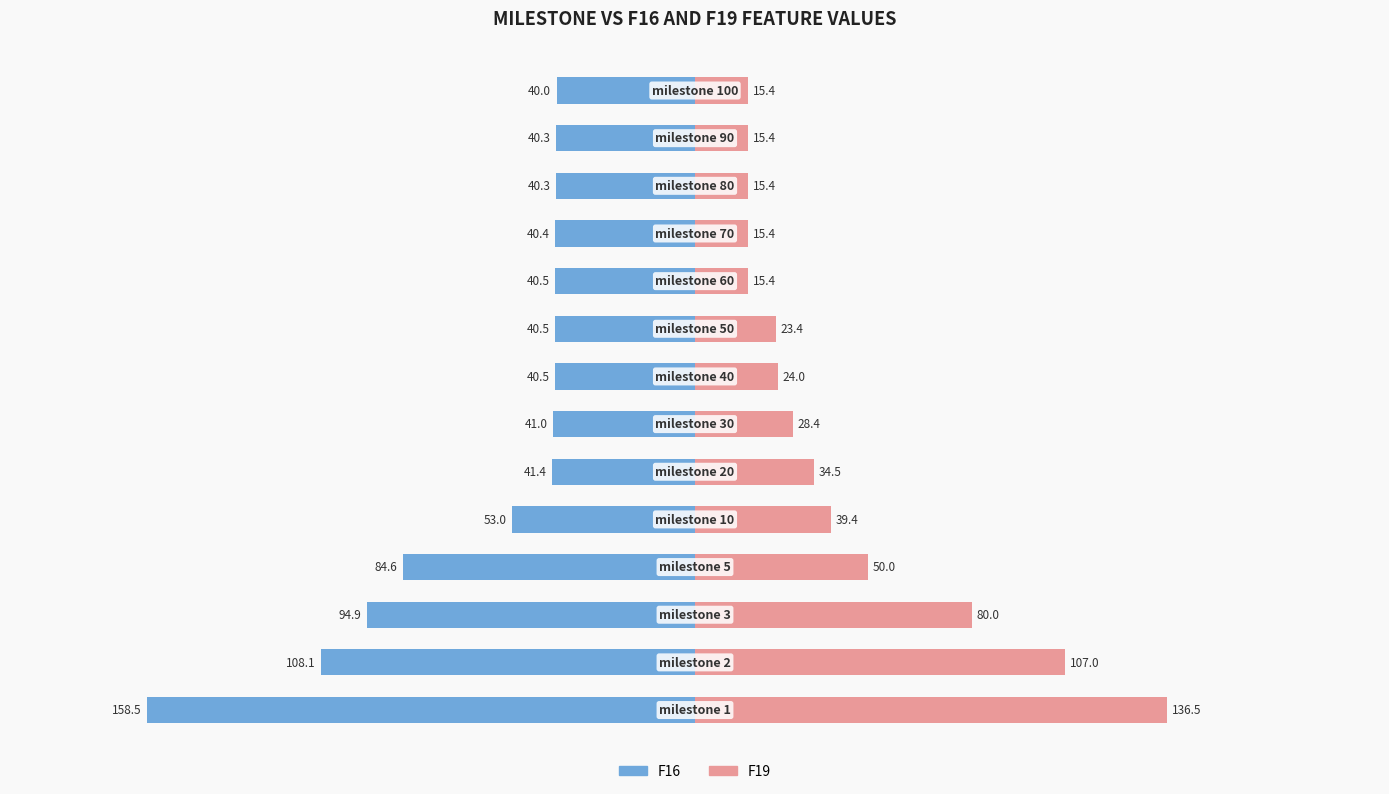

Does the chart contain stacked bars?

No